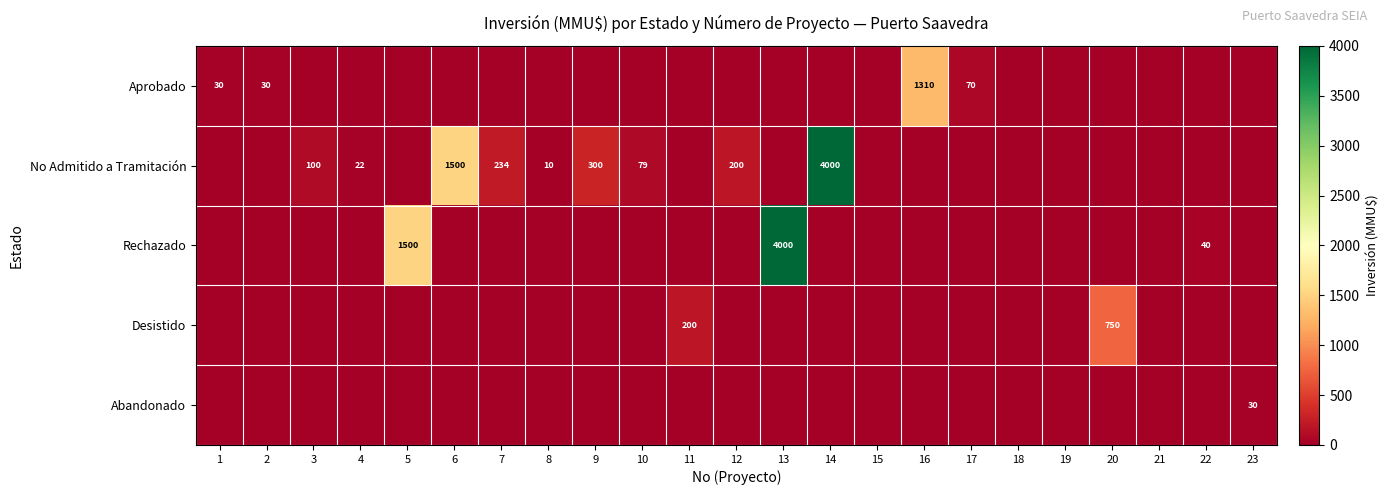

At how many categories does at least one series exceed 639?

6